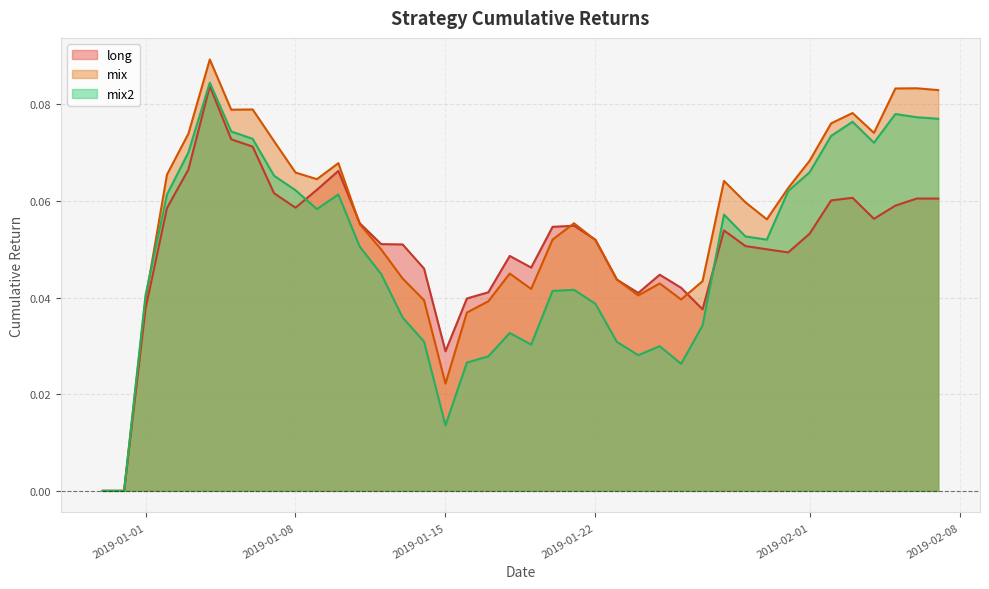

Which series has the largest total across all categories?

mix